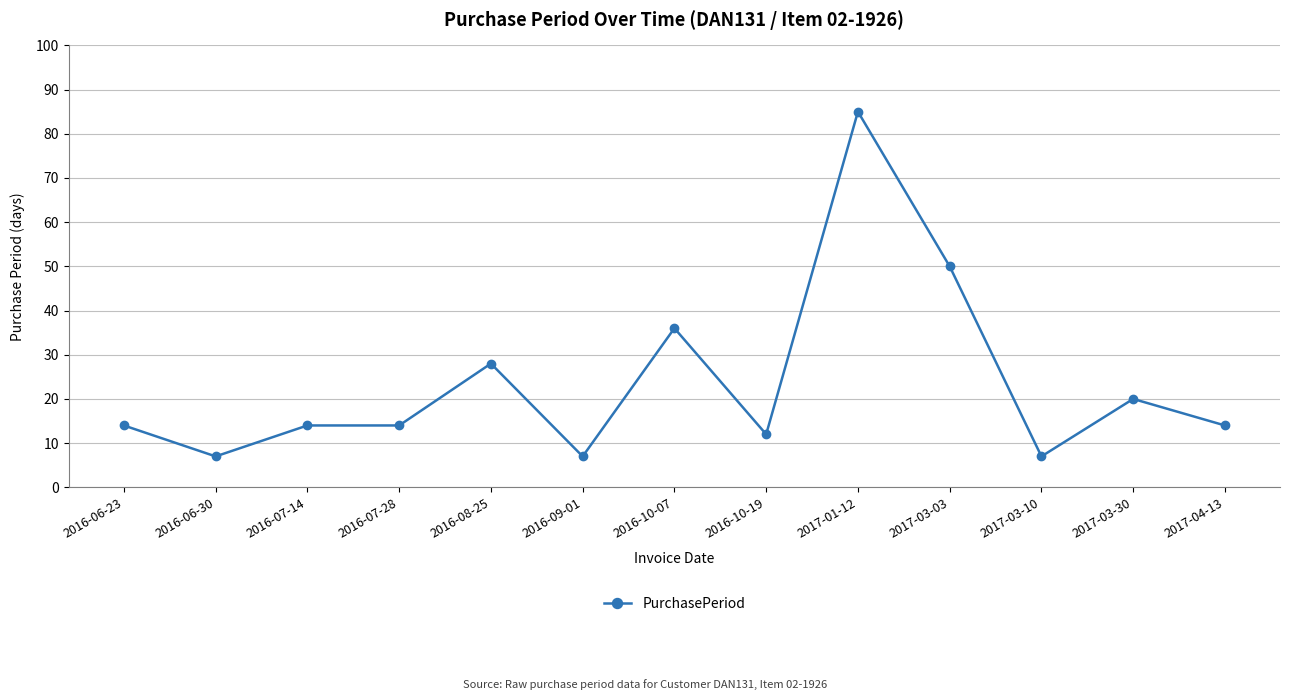

Reading left to right, transcribe all the data shown in this chart.

2016-06-23=14	2016-06-30=7	2016-07-14=14	2016-07-28=14	2016-08-25=28	2016-09-01=7	2016-10-07=36	2016-10-19=12	2017-01-12=85	2017-03-03=50	2017-03-10=7	2017-03-30=20	2017-04-13=14